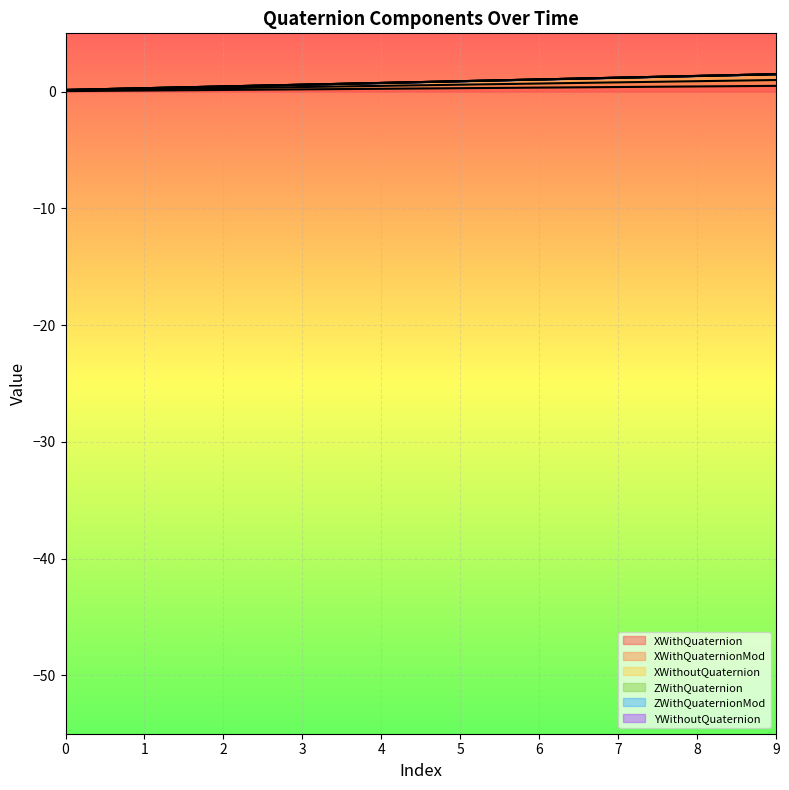

True or false: XWithQuaternionMod has a value of 0.3 at 9.

False